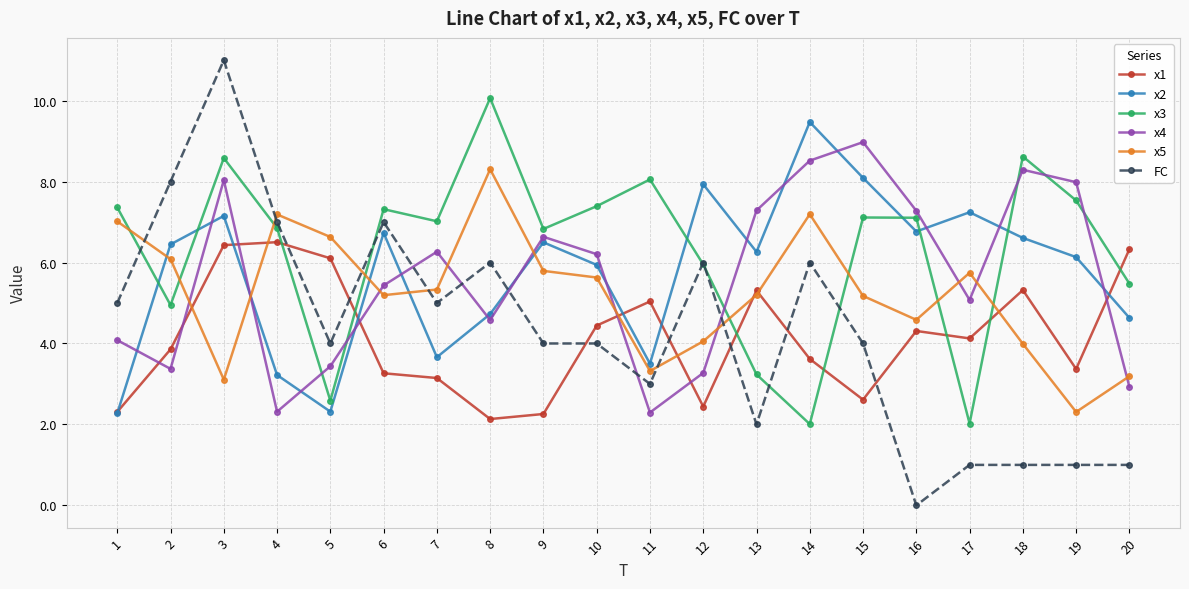

In x3, how many points are higher than both neighbors (excluding endpoints)?

6